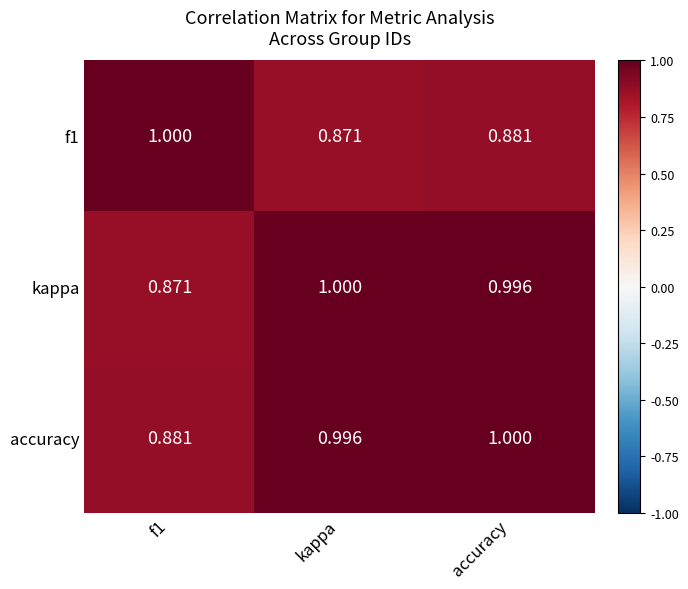

What is the total value across all series at accuracy?

2.9